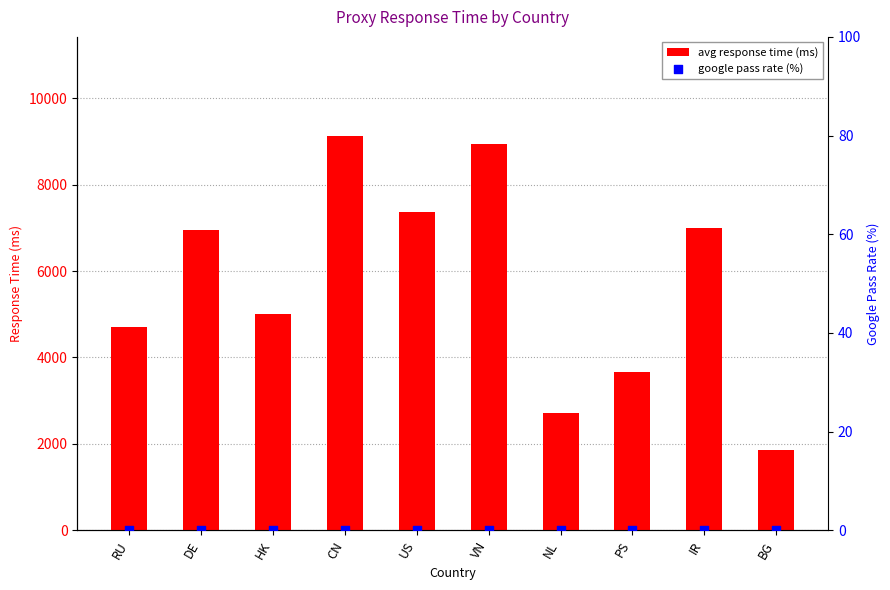

Is the value of avg response time (ms) at IR greater than the value of google pass rate (%) at US?

Yes